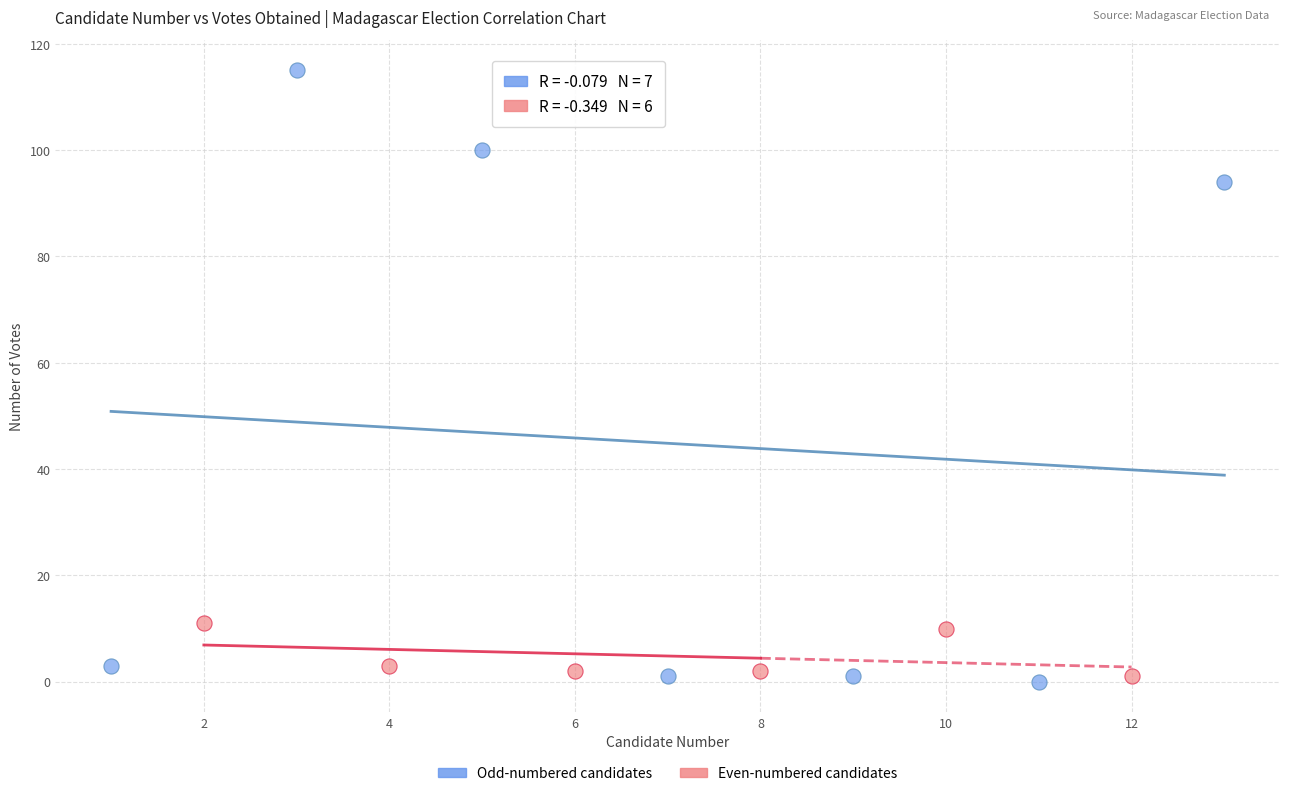

Which series reaches the maximum Y coordinate?

Odd-numbered candidates